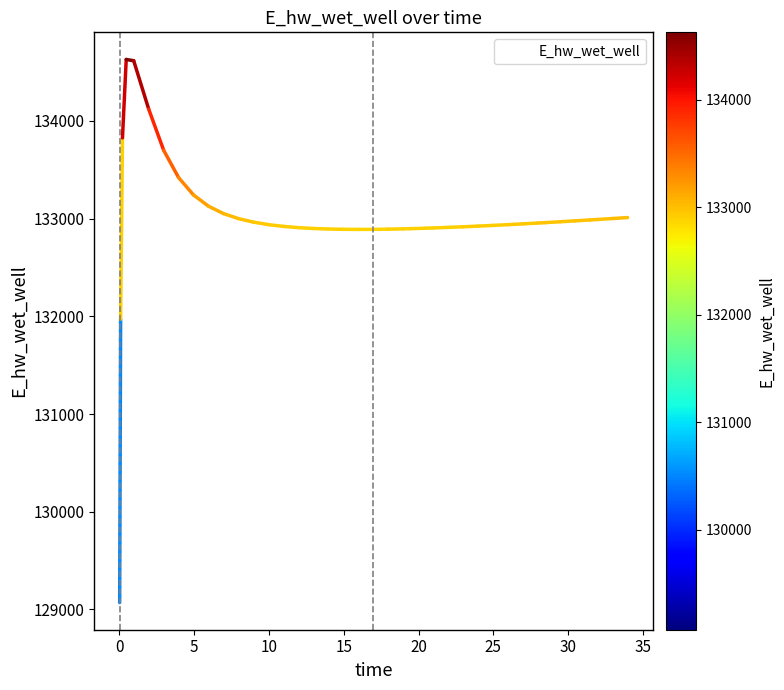

What is the difference between the maximum and minimum values?

5557.7